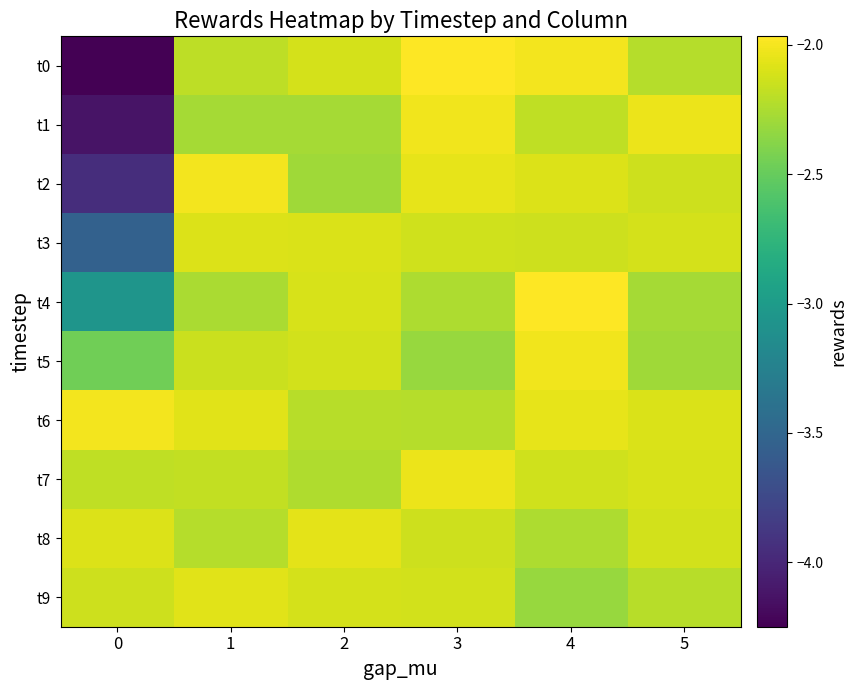

Which has a higher value, 1 or 3?

3